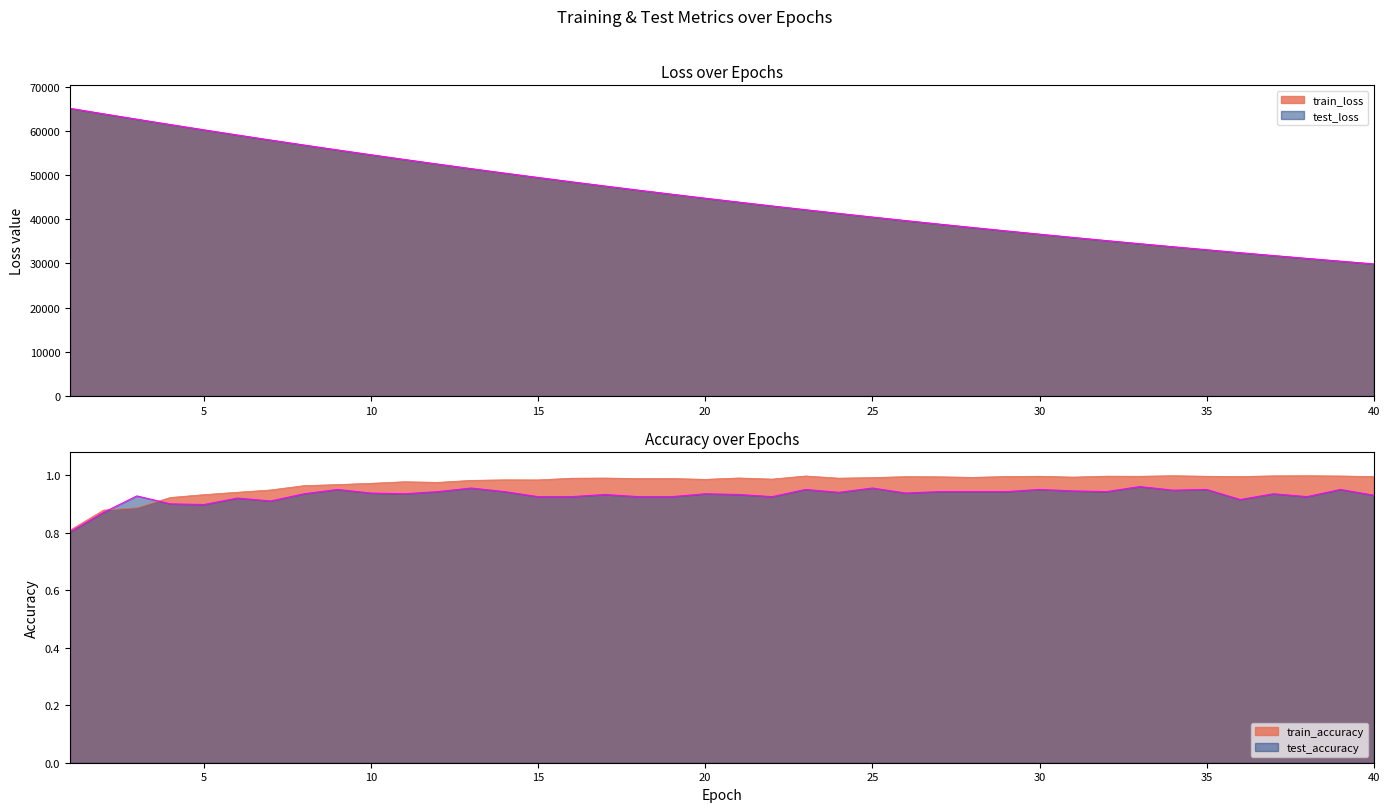

How many interior local peaks does the test_accuracy series have?

13